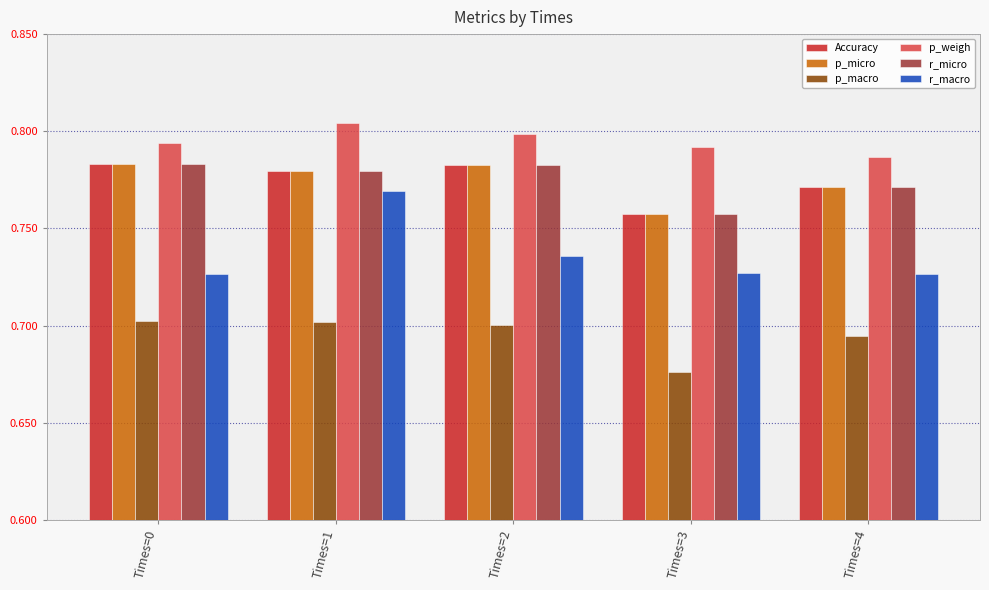

Count the p_macro values in the range 0 to 1.

5